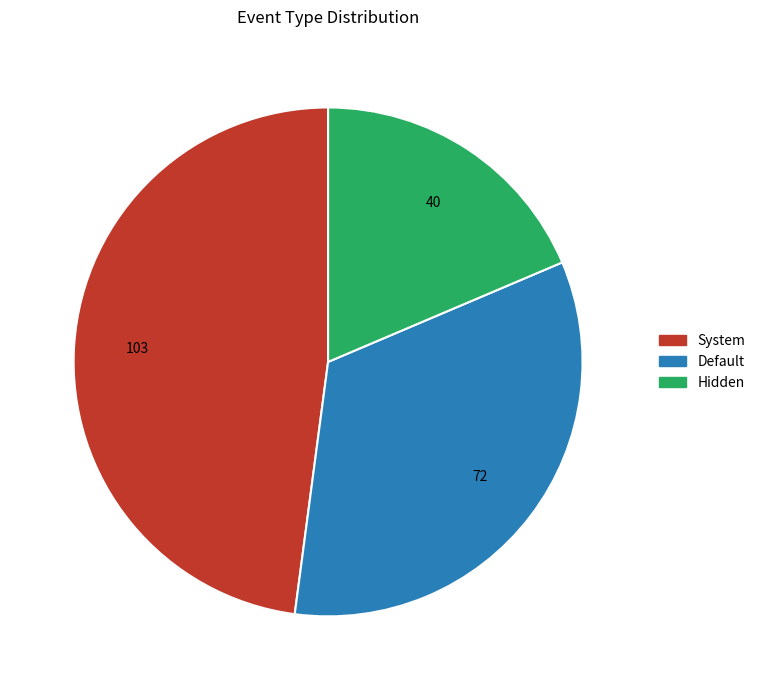

Does Hidden account for over 50% of the chart?

No